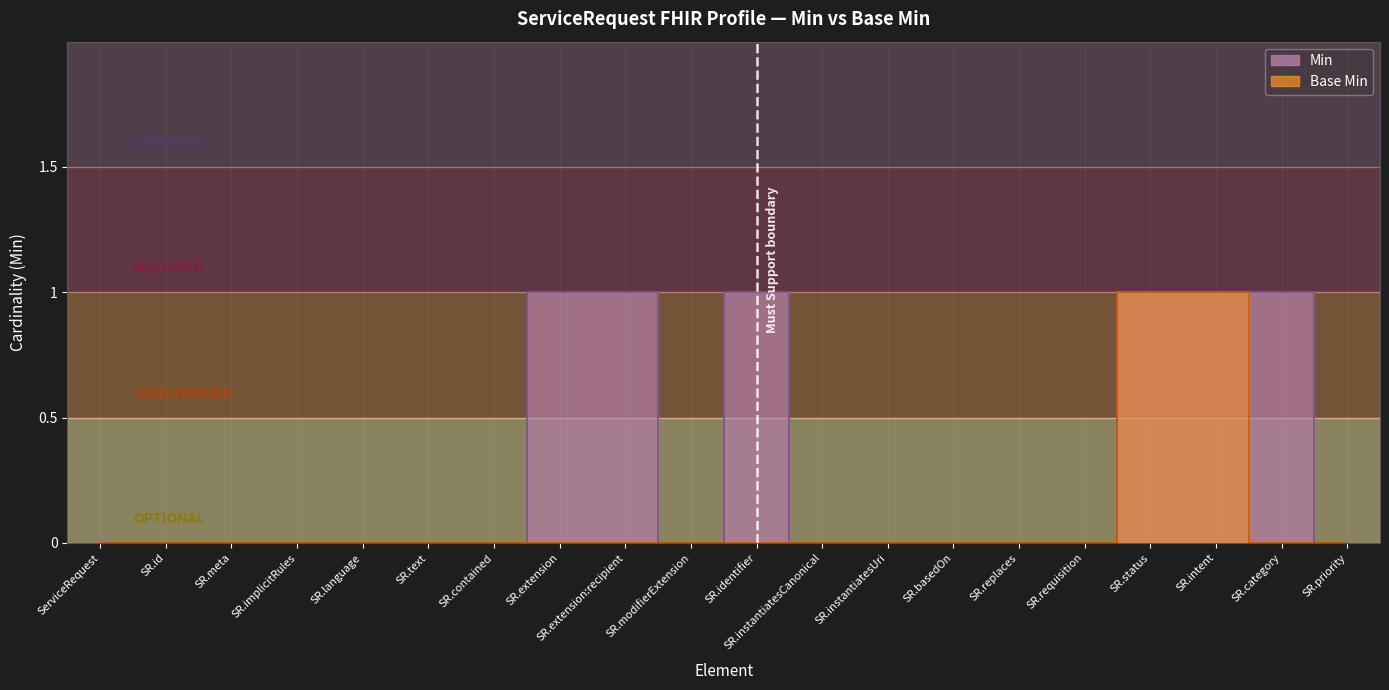

List the series in order of their peak value, lowest first.

Min, Base Min